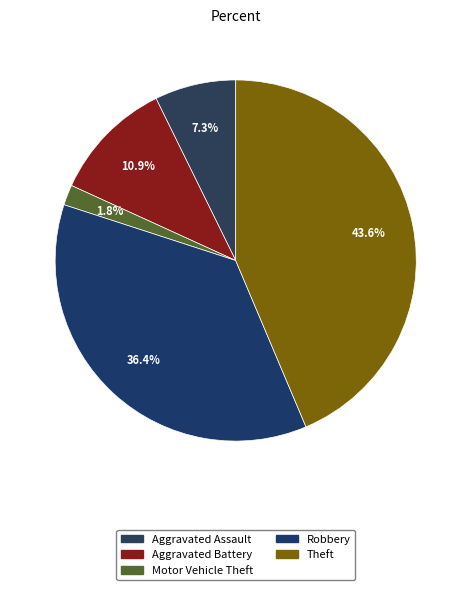

Is there any slice that represents more than half of the pie?

No